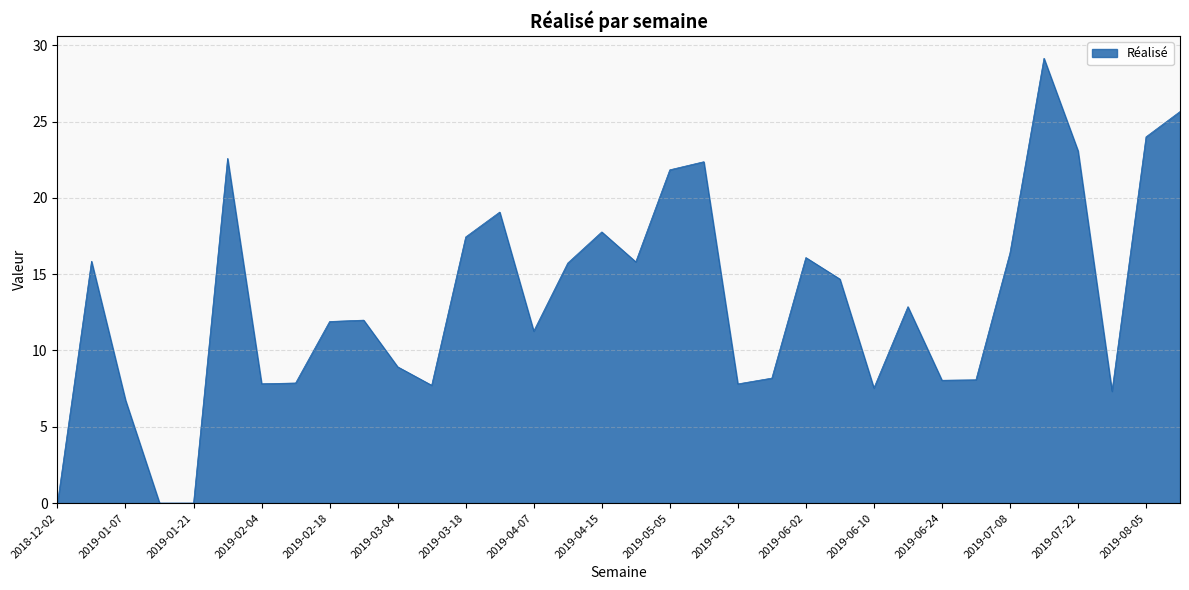

How many lines are shown in the chart?

1